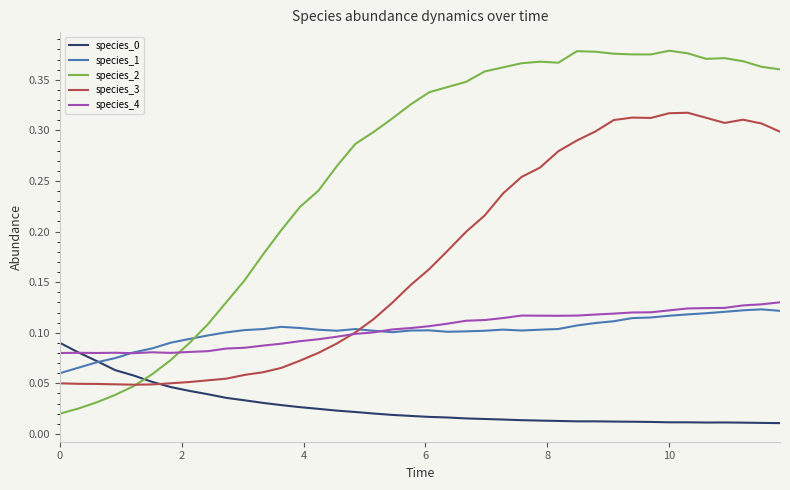

After their last crossing, which series has the higher values: species_2 or species_0?

species_2